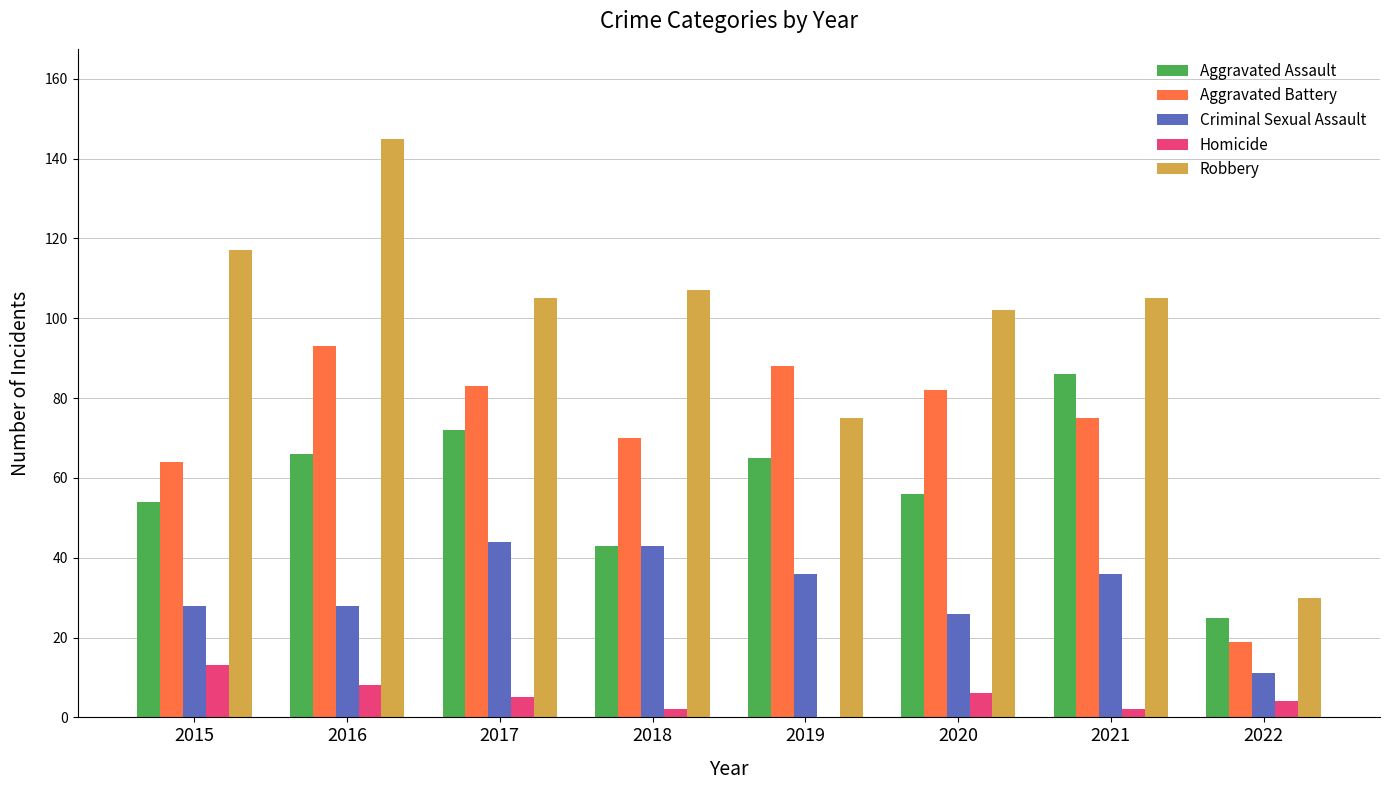

What is the sum of all Robbery values?

786